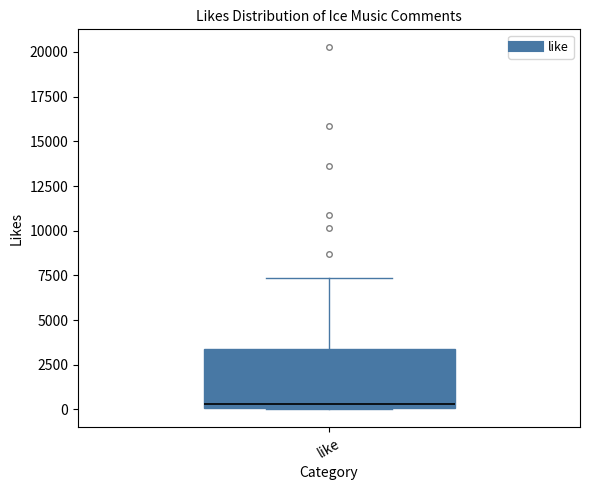

Read this box plot against the y-axis: the position of the median line, the range covered by the box, and the ends of both whiskers. The values are not printed on the chart, so give them approximately, as read against the axis.

median 500, box 0 to 3500, whiskers 0 to 7500